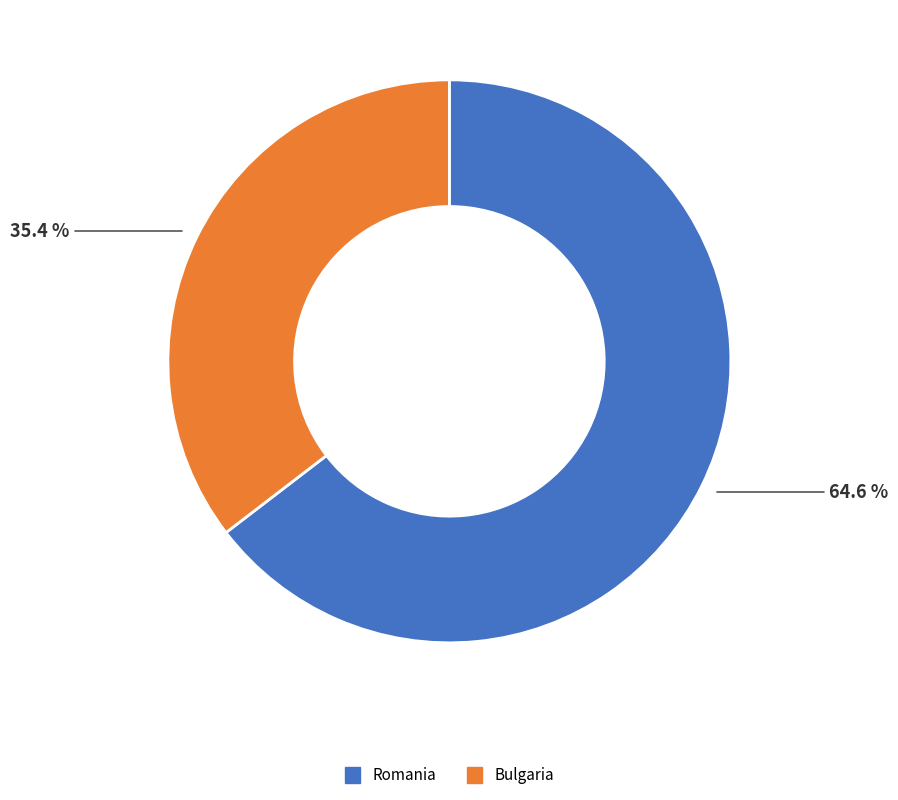

To the nearest percent, what portion does Bulgaria represent?

35%